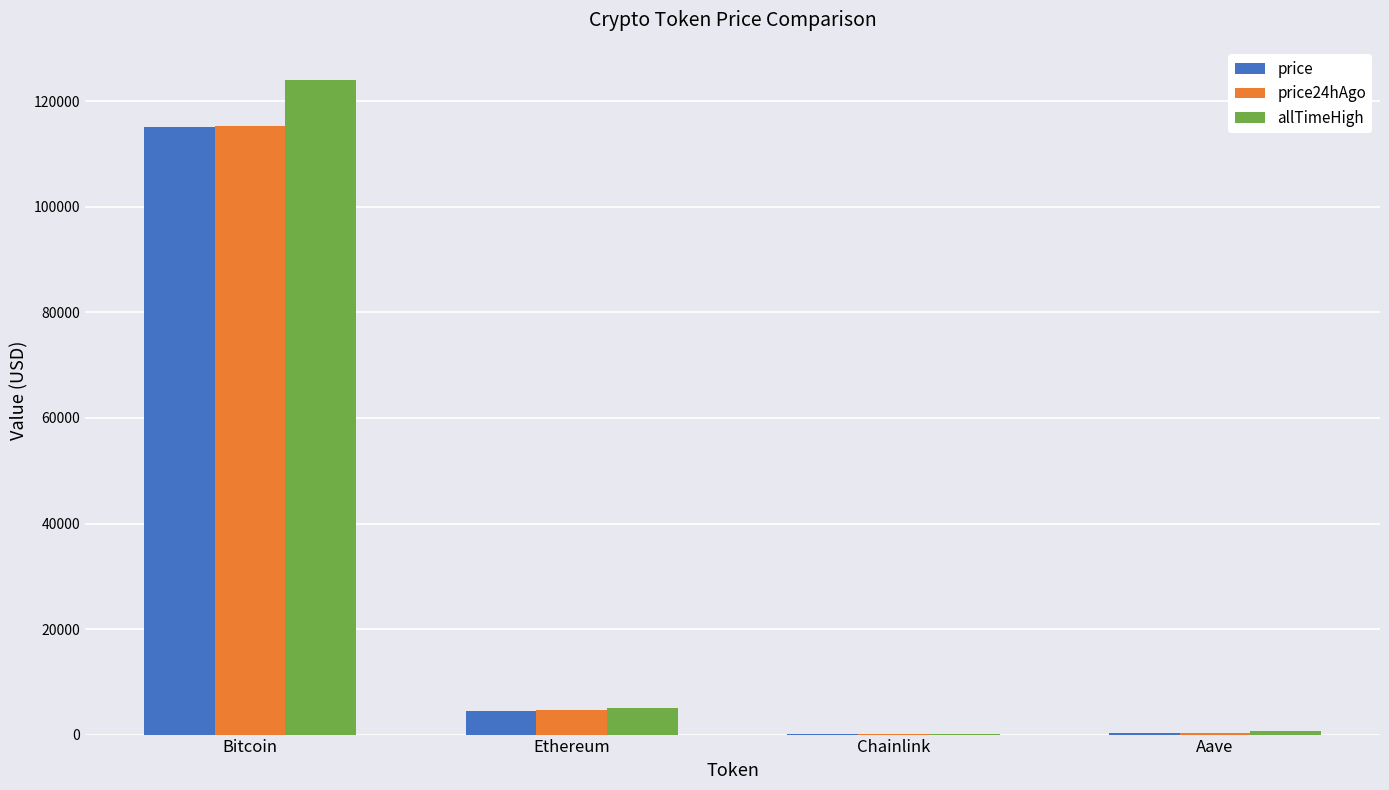

Where does the price series first go above 4519?

Bitcoin